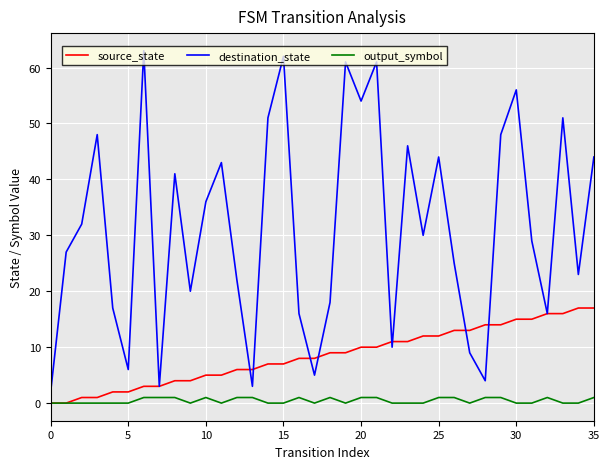

Reading left to right, extract all data points from this chart.

source_state: 0	0	1	1	2	2	3	3	4	4	5	5	6	6	7	7	8	8	9	9	10	10	11	11	12	12	13	13	14	14	15	15	16	16	17	17
destination_state: 2	27	32	48	17	6	63	3	41	20	36	43	22	3	51	62	16	5	18	61	54	61	10	46	30	44	25	9	4	48	56	29	16	51	23	44
output_symbol: 0	0	0	0	0	0	1	1	1	0	1	0	1	1	0	0	1	0	1	0	1	1	0	0	0	1	1	0	1	1	0	0	1	0	0	1